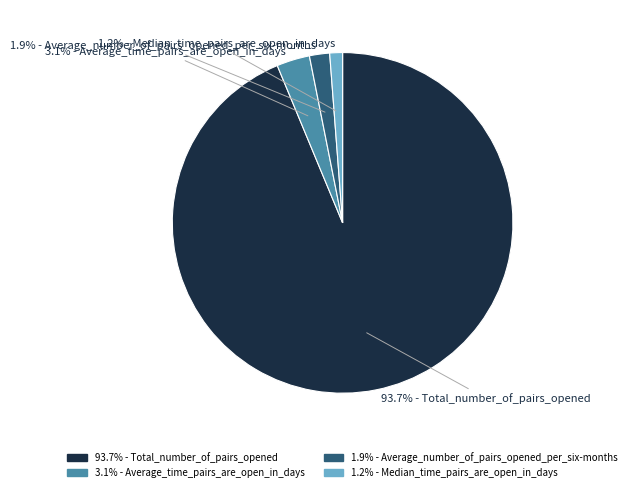

Count the number of slices in the pie.

4